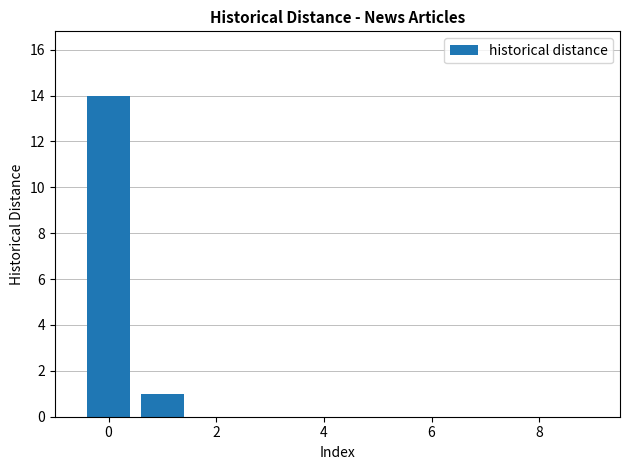

How many values are above zero?

2